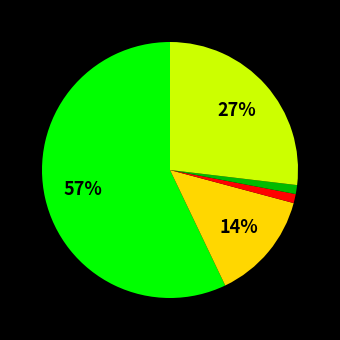

To the nearest percent, what is the average slice percentage?

20%